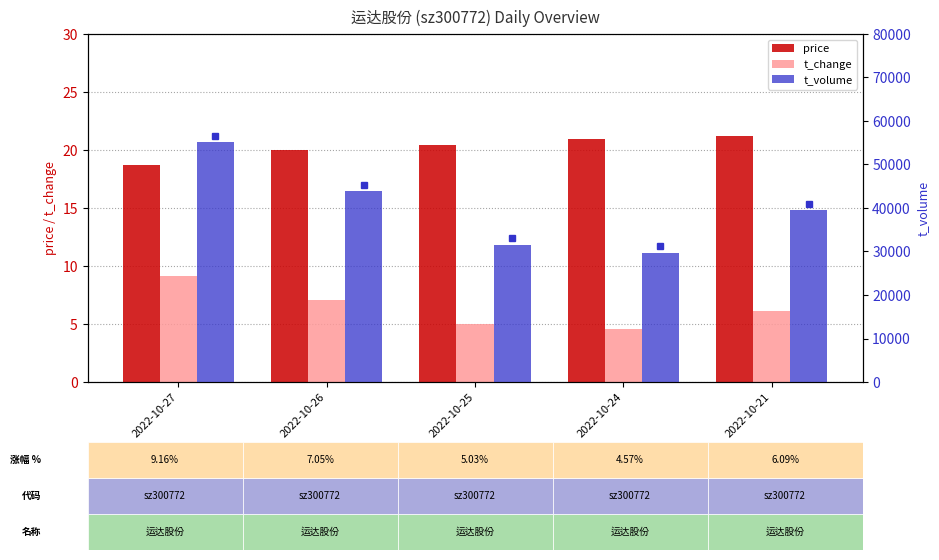

What is the sum of the price values at 2022-10-27 and 2022-10-26?

38.7